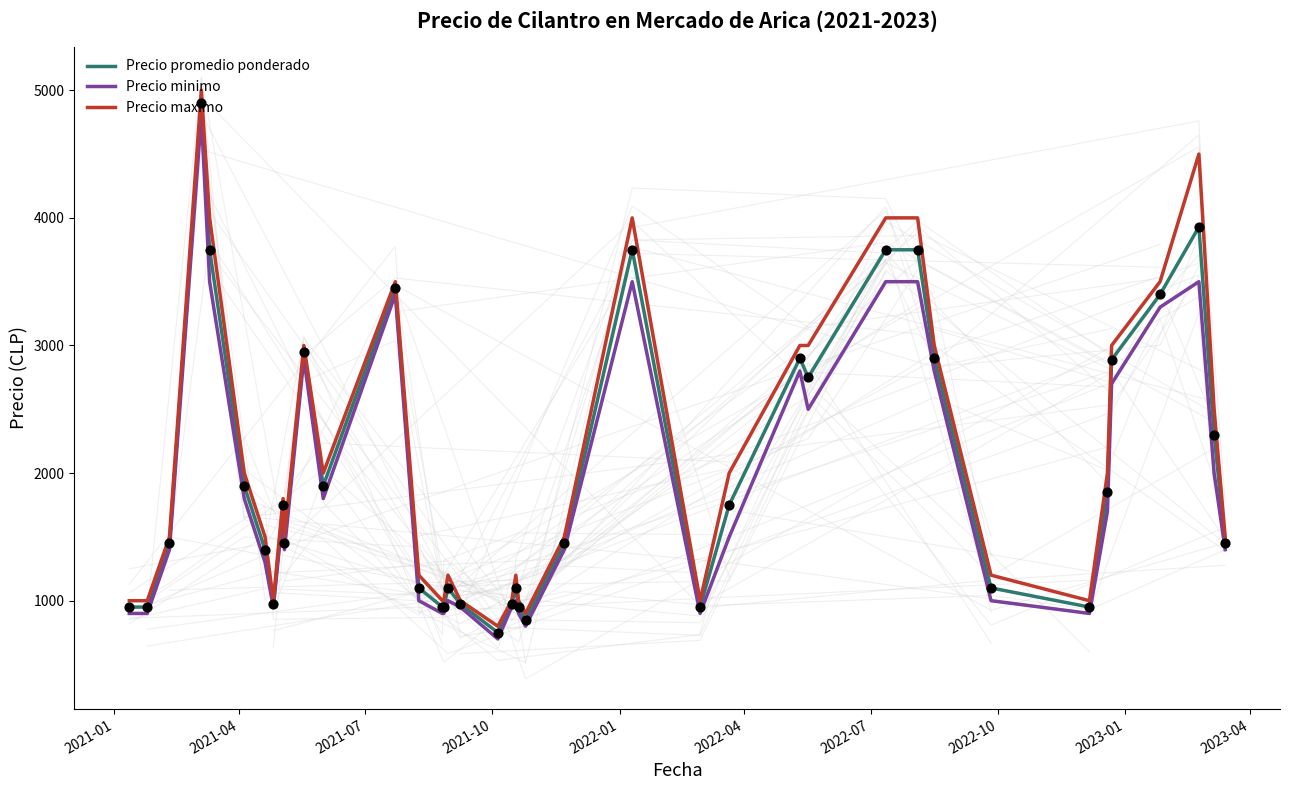

At how many categories does at least one series exceed 4285?

2